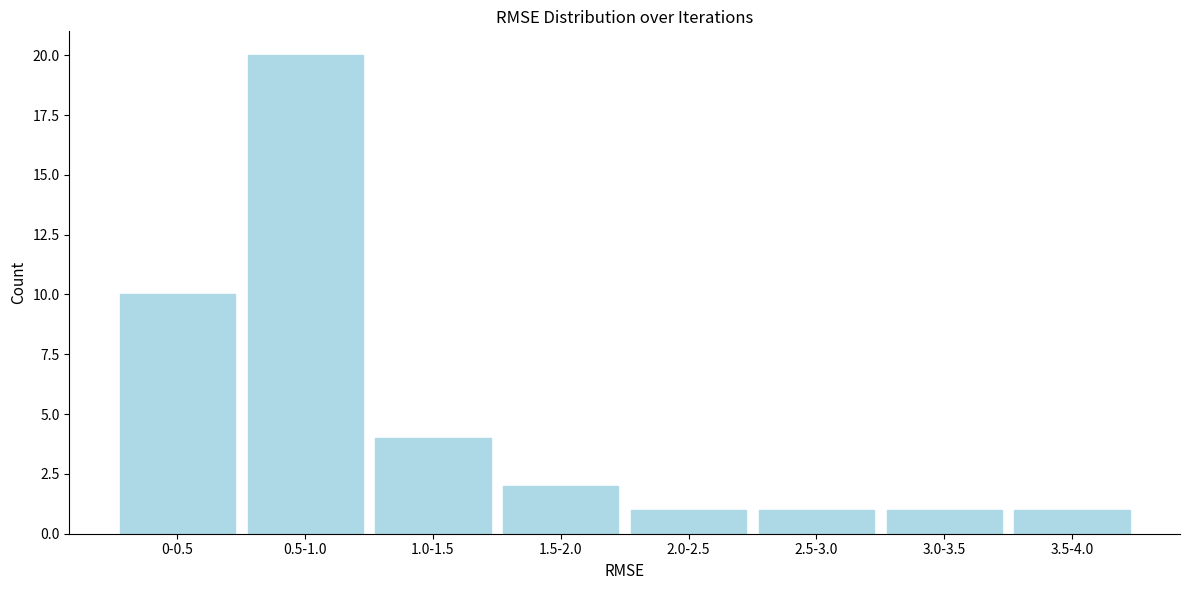

Reading left to right, transcribe all the data shown in this chart.

10	20	4	2	1	1	1	1